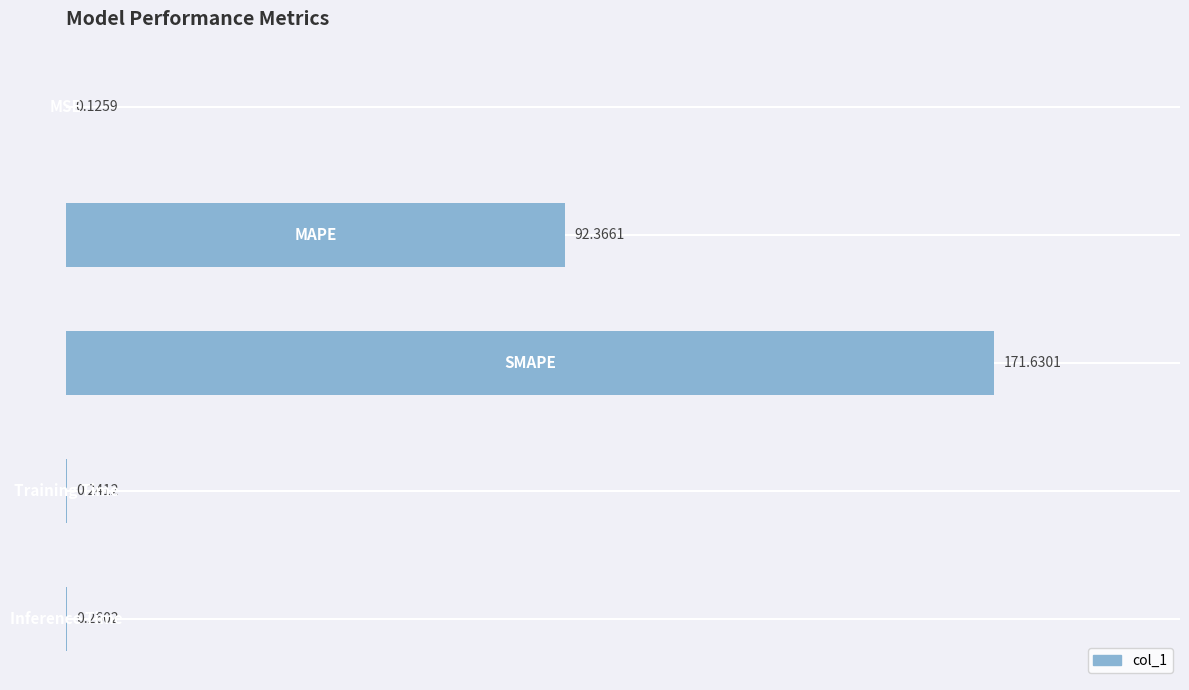

What is the sum of all values?

264.6